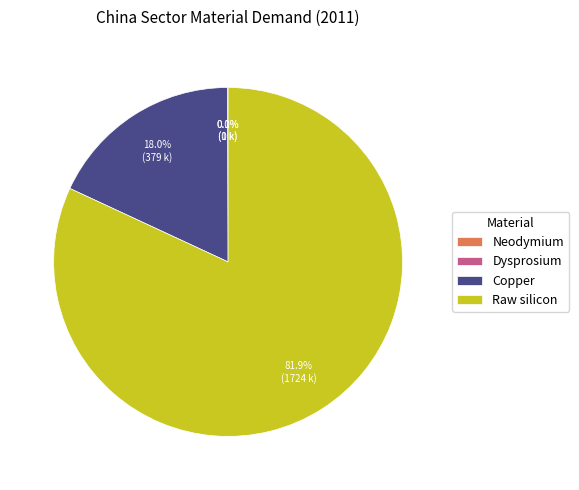

Combined, what portion of the pie is Raw silicon and Copper?

99.9%